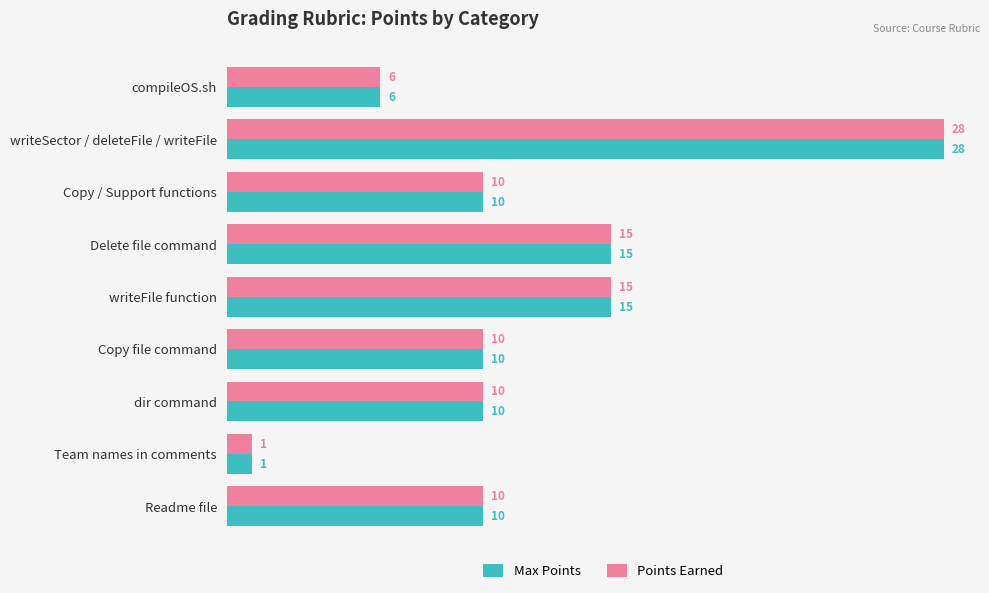

True or false: Points Earned has a value of 6 at compileOS.sh.

True